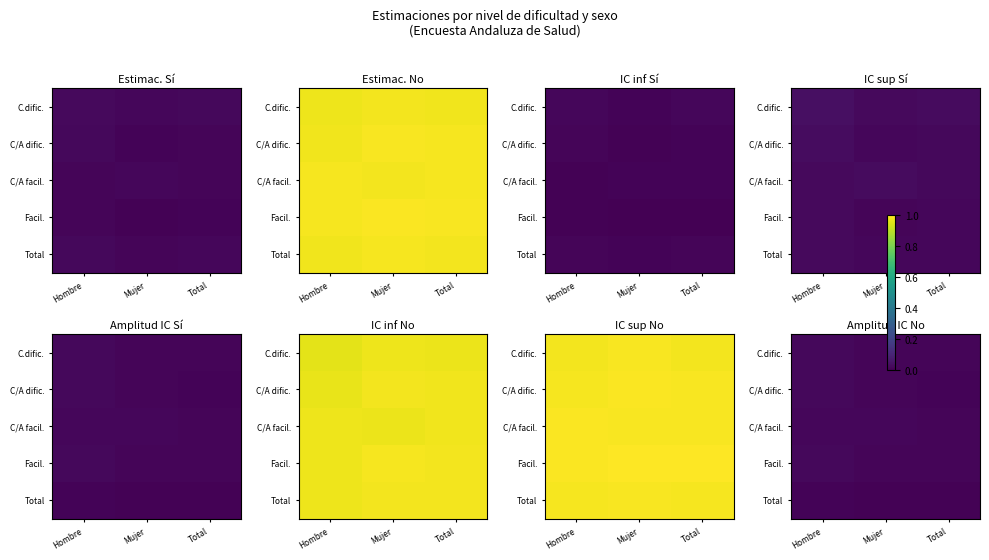

At which category is the sum across all series the highest?

Hombre